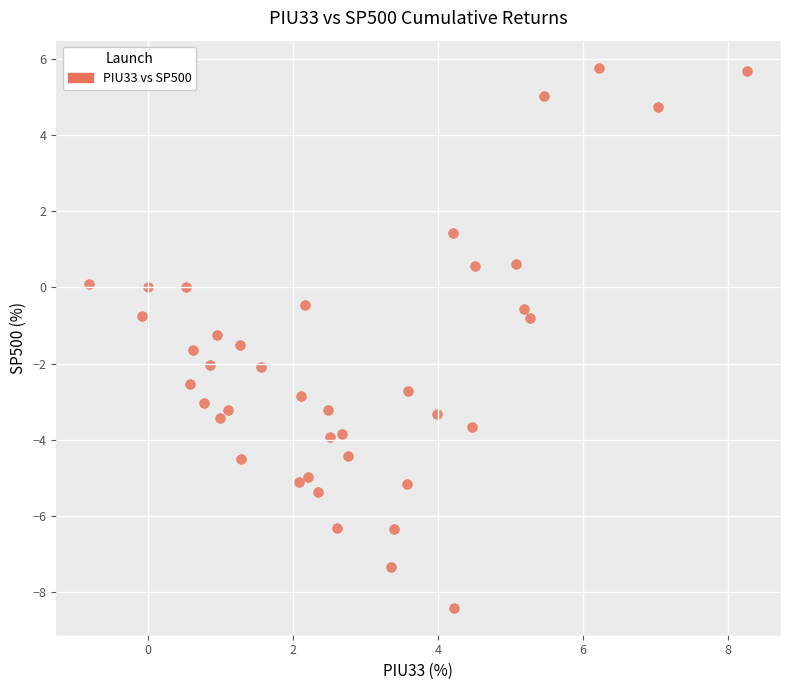

What is the range of Y values (max minus min)?

14.2